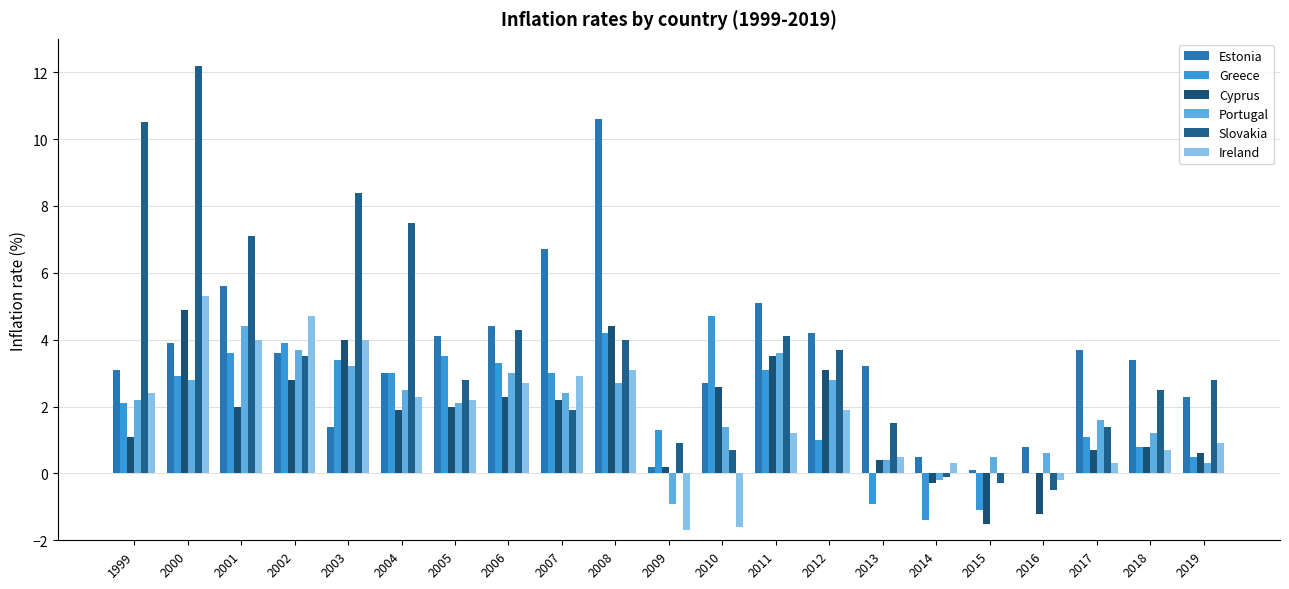

What is the value of the Estonia bar at the 1st from the left?

3.1